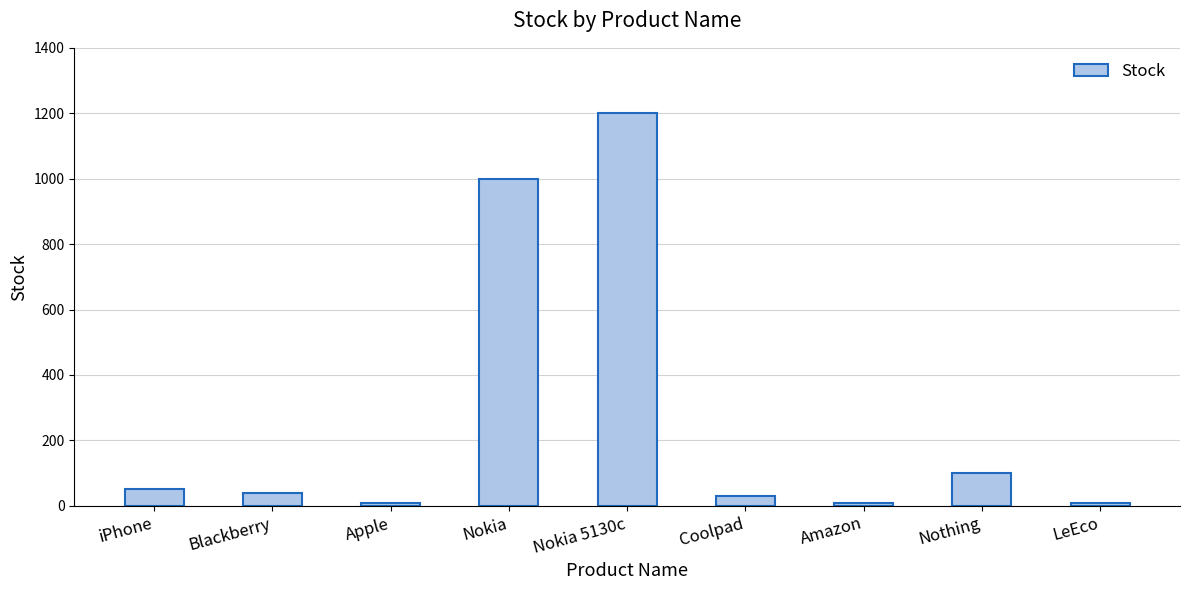

Which label corresponds to the largest value in the chart?

Nokia 5130c